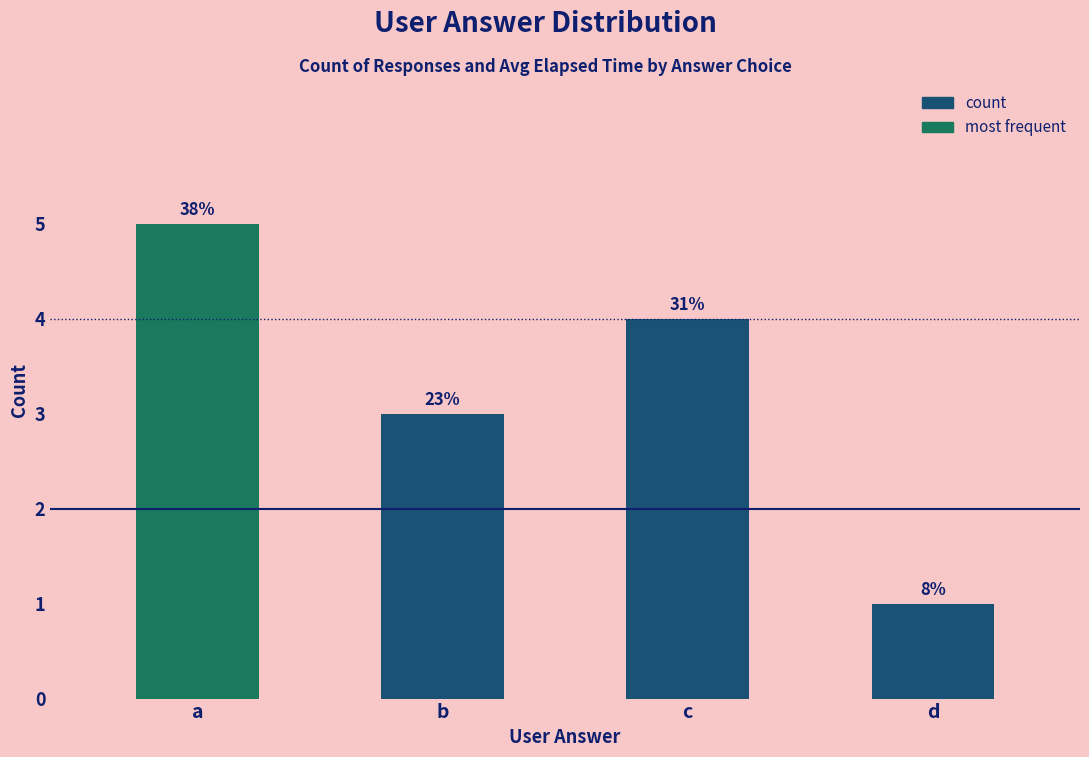

List the labels in order of value, smallest first.

d, b, c, a